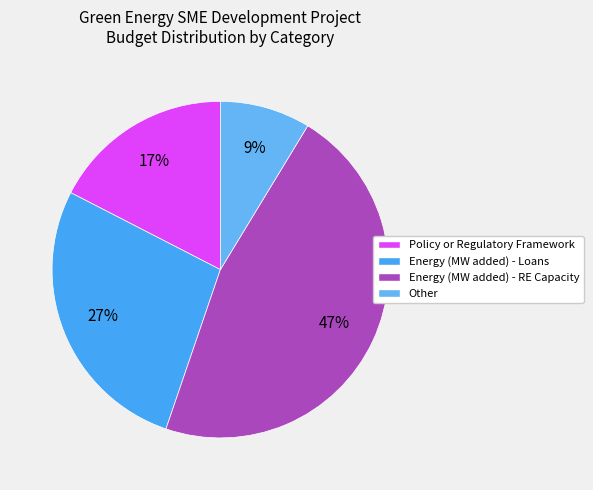

How many slices are in this pie chart?

4